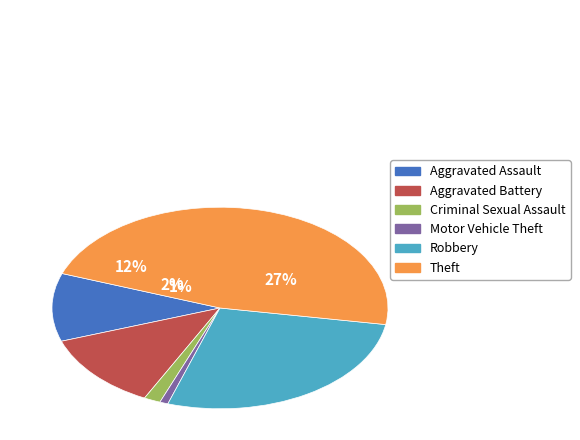

What portion of the pie excludes Arson?

100.0%